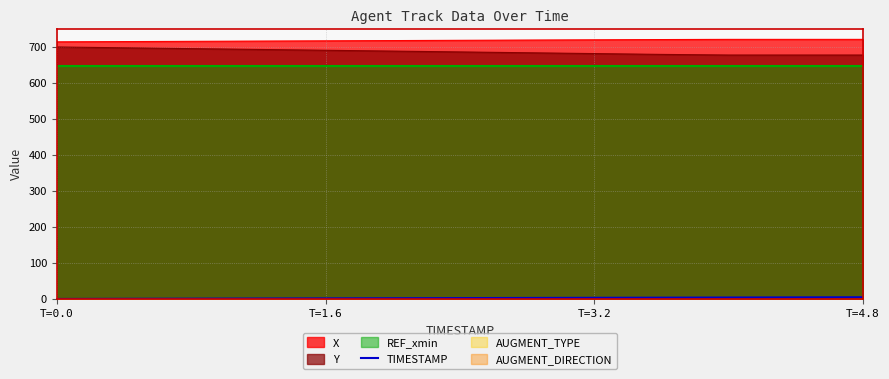

True or false: Y has a value of 700.0 at T=0.0.

True